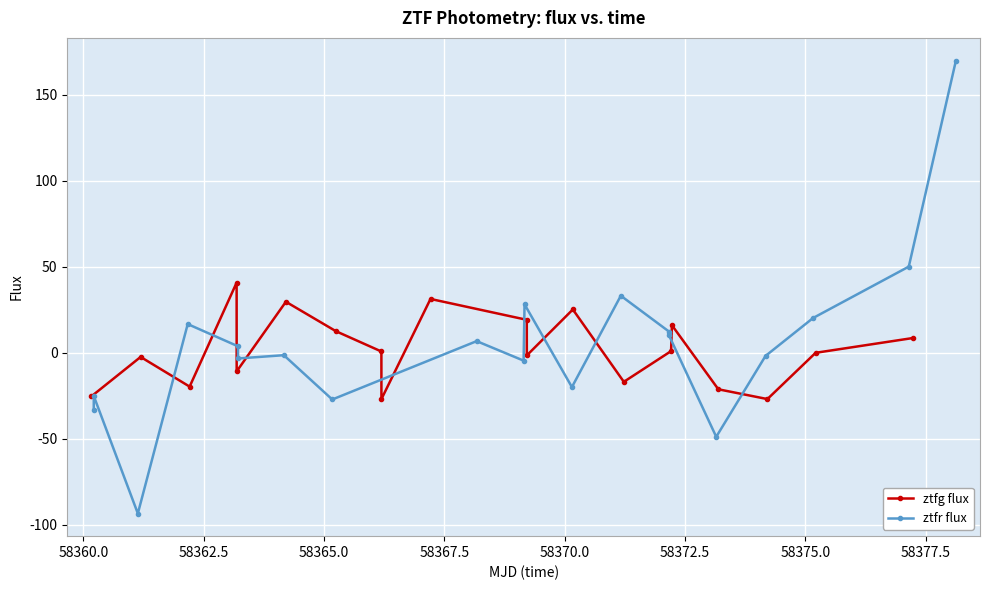

True or false: ztfg flux has more than 1 interior local peaks.

True